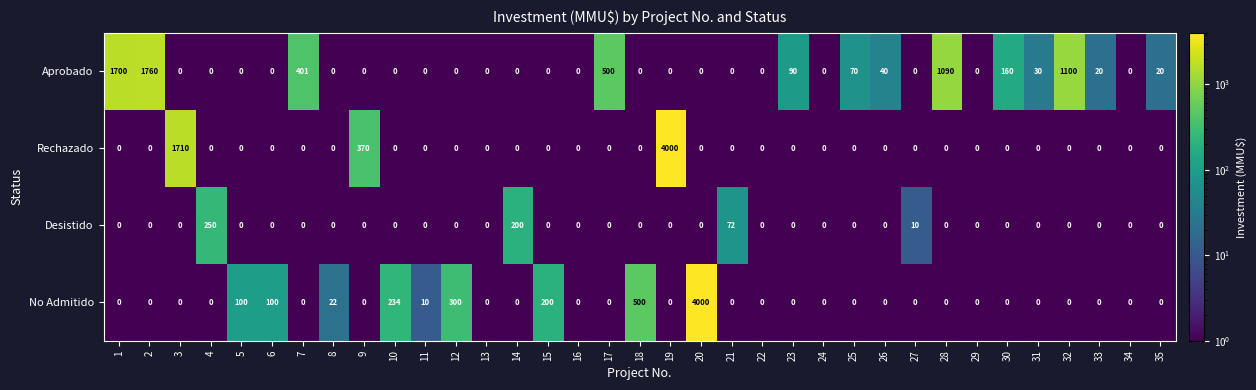

What is the spread (max minus min) of values at 7?

401